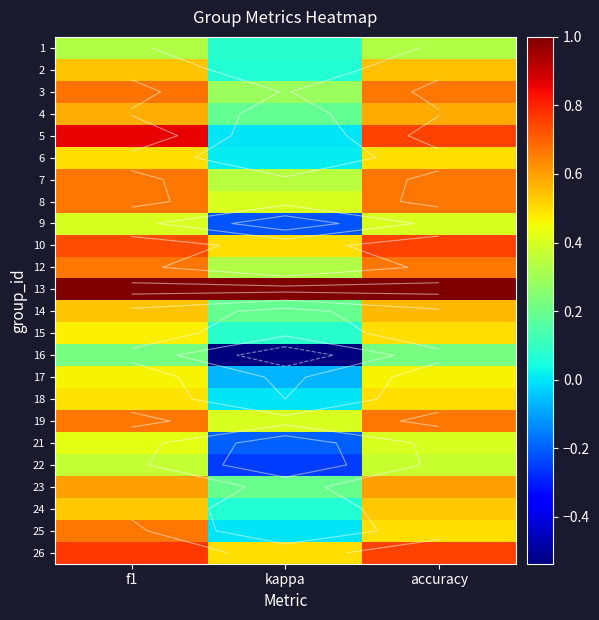

Is it true that 3 equals 0.7 at f1?

True